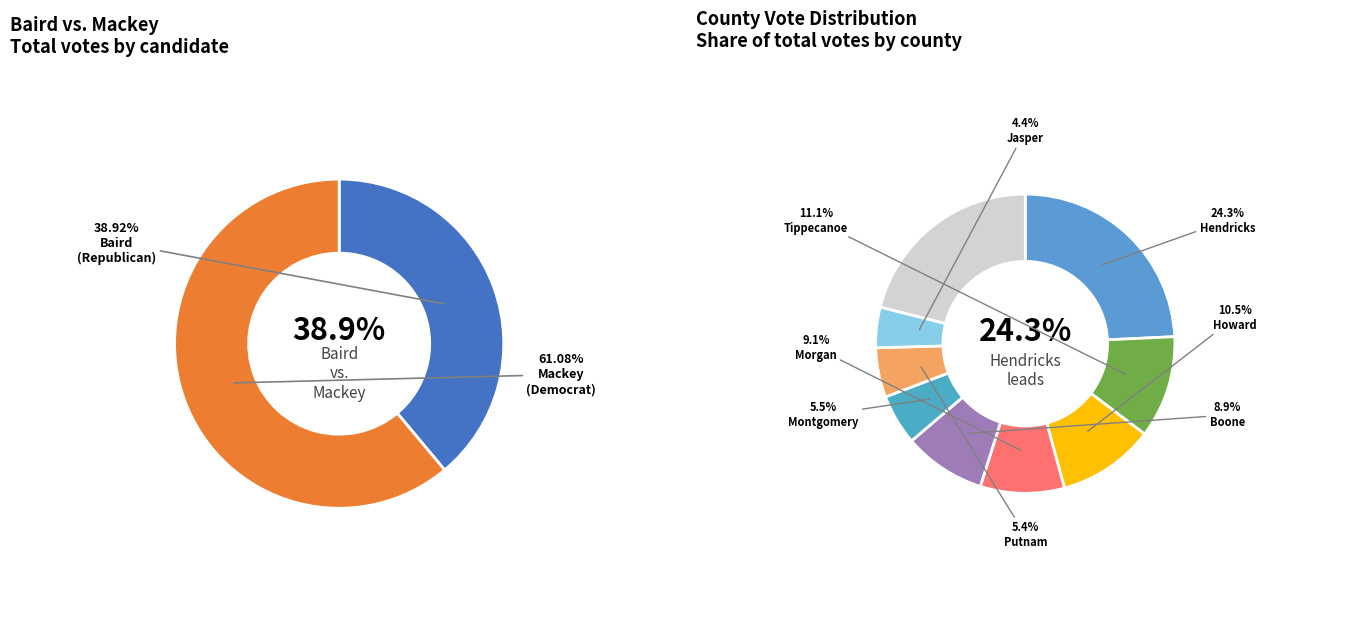

Which category has the biggest portion of the pie?

Hendricks